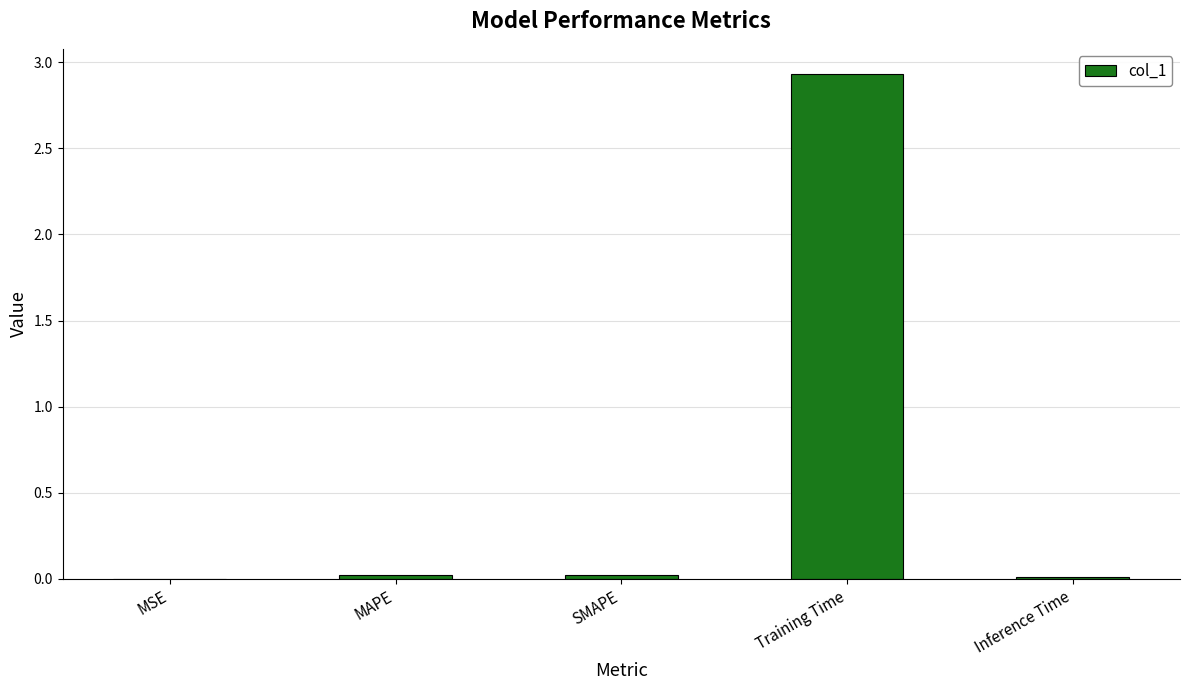

What is the maximum value shown in the chart?

2.9